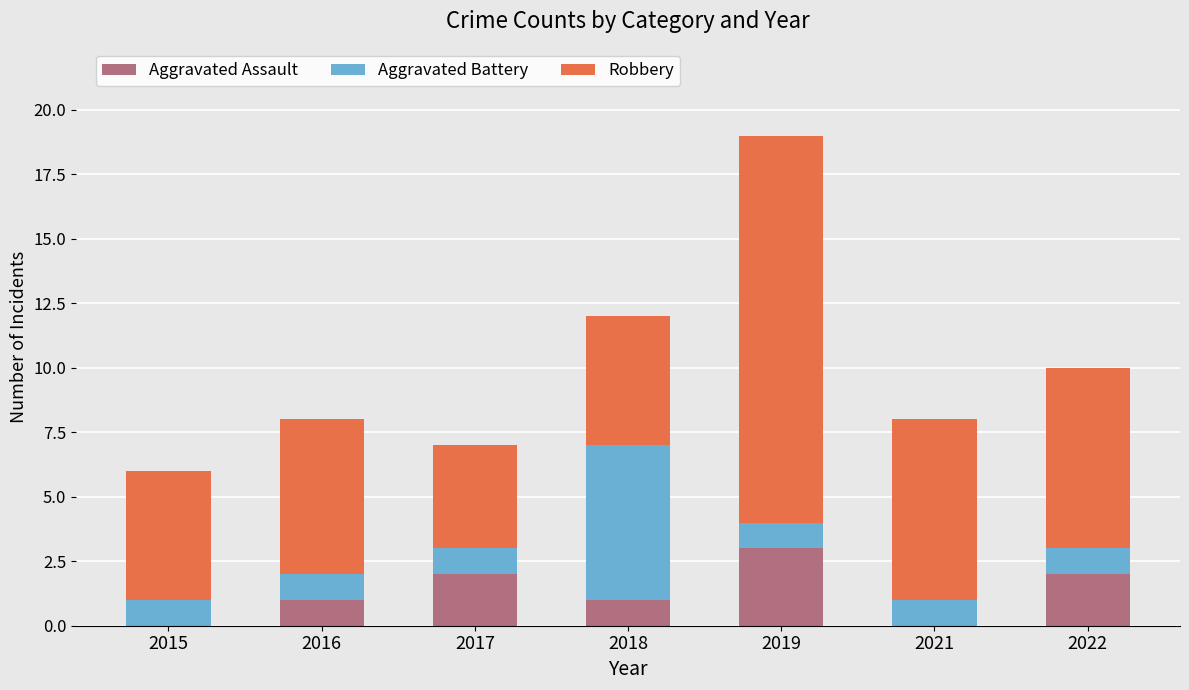

Which category has the highest value in the Aggravated Assault series?

2019